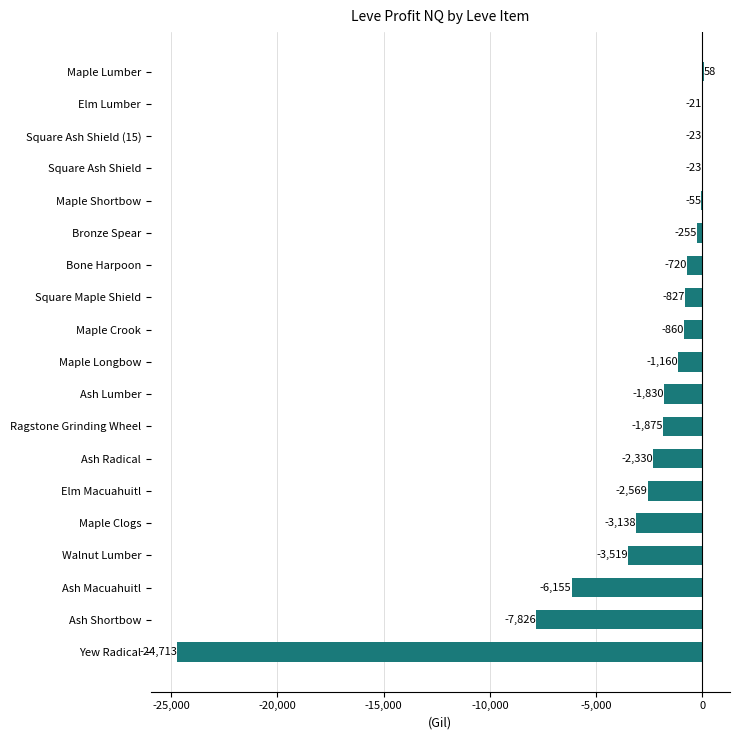

At which category does the chart reach its peak across all series?

Maple Lumber